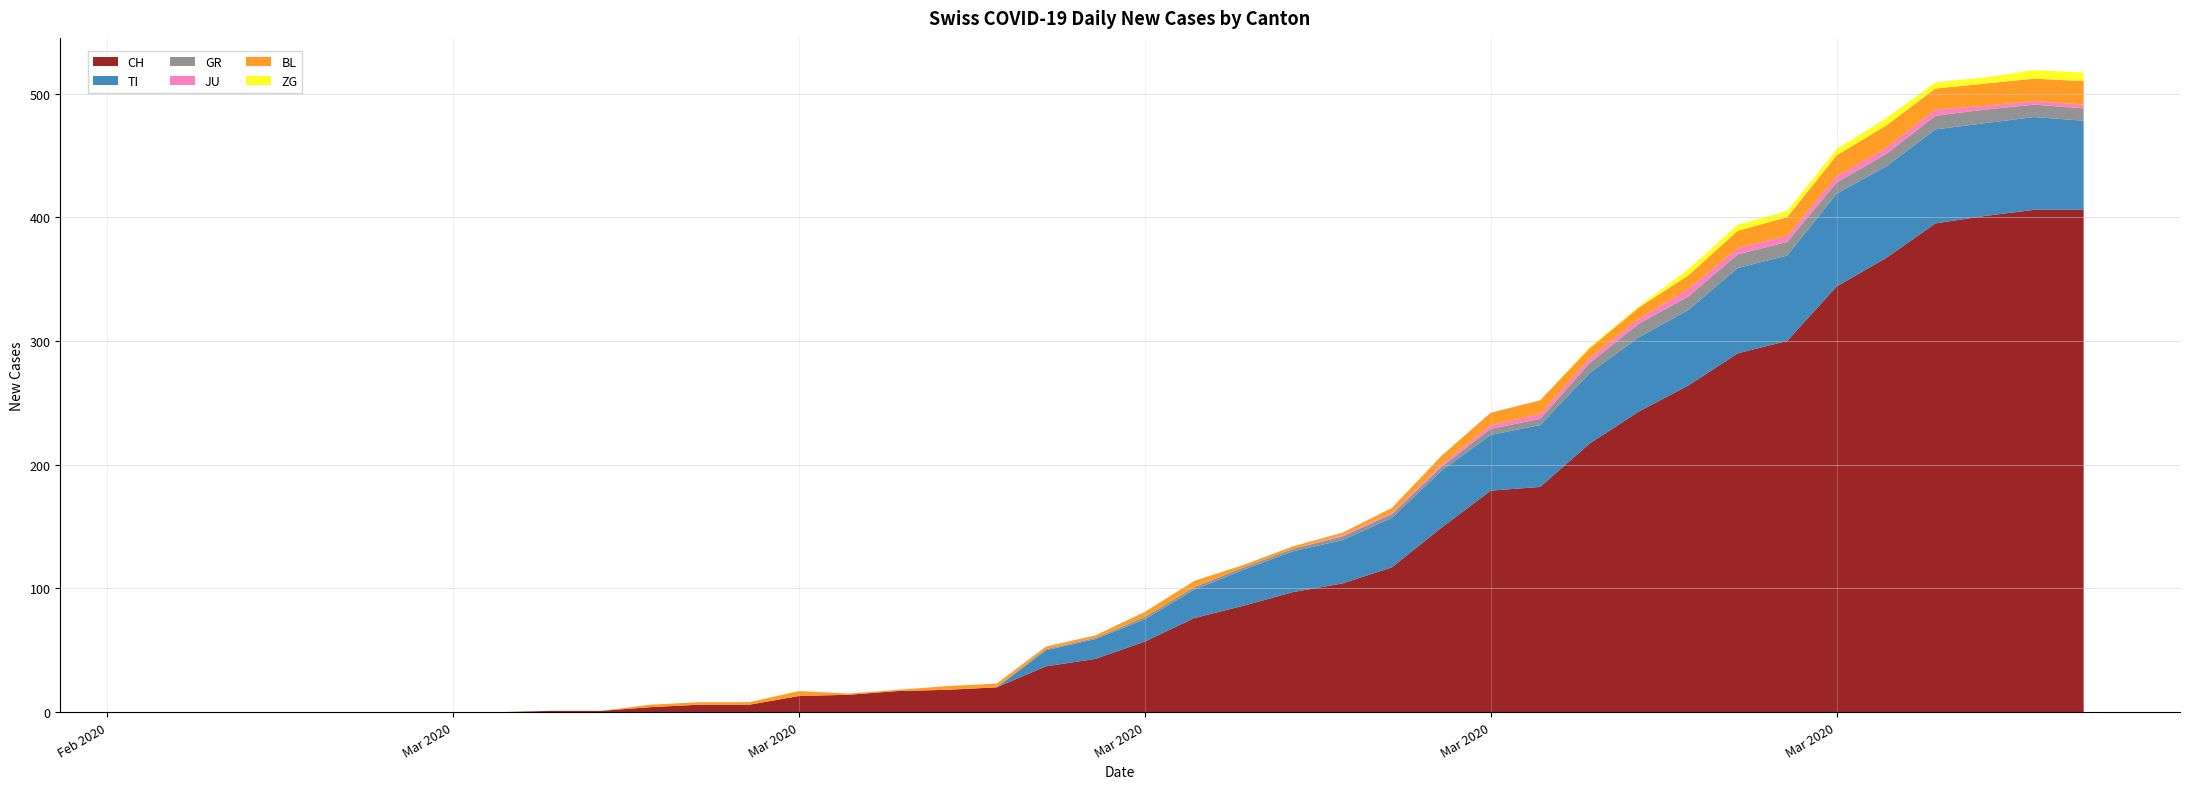

Reading left to right, transcribe all the data shown in this chart.

CH: 2020-02-25=0	2020-02-26=0	2020-02-27=0	2020-02-28=0	2020-02-29=0	2020-03-01=0	2020-03-02=0	2020-03-03=0	2020-03-04=1	2020-03-05=1	2020-03-06=4	2020-03-07=6	2020-03-08=6	2020-03-09=13	2020-03-10=14	2020-03-11=17	2020-03-12=18	2020-03-13=20	2020-03-14=37	2020-03-15=43	2020-03-16=57	2020-03-17=76	2020-03-18=86	2020-03-19=97	2020-03-20=104	2020-03-21=117	2020-03-22=149	2020-03-23=179	2020-03-24=182	2020-03-25=217	2020-03-26=243	2020-03-27=264	2020-03-28=290	2020-03-29=300	2020-03-30=344	2020-03-31=367	2020-04-01=395	2020-04-02=401	2020-04-03=406	2020-04-04=406
TI: 2020-02-25=0	2020-02-26=0	2020-02-27=0	2020-02-28=0	2020-02-29=0	2020-03-01=0	2020-03-02=0	2020-03-03=0	2020-03-04=0	2020-03-05=0	2020-03-06=0	2020-03-07=0	2020-03-08=0	2020-03-09=0	2020-03-10=0	2020-03-11=0	2020-03-12=0	2020-03-13=0	2020-03-14=13	2020-03-15=16	2020-03-16=18	2020-03-17=23	2020-03-18=29	2020-03-19=33	2020-03-20=35	2020-03-21=40	2020-03-22=46	2020-03-23=45	2020-03-24=50	2020-03-25=57	2020-03-26=60	2020-03-27=61	2020-03-28=69	2020-03-29=69	2020-03-30=75	2020-03-31=74	2020-04-01=76	2020-04-02=75	2020-04-03=75	2020-04-04=72
GR: 2020-02-25=0	2020-02-26=0	2020-02-27=0	2020-02-28=0	2020-02-29=0	2020-03-01=0	2020-03-02=0	2020-03-03=0	2020-03-04=0	2020-03-05=0	2020-03-06=0	2020-03-07=0	2020-03-08=0	2020-03-09=0	2020-03-10=0	2020-03-11=0	2020-03-12=0	2020-03-13=0	2020-03-14=1	2020-03-15=1	2020-03-16=2	2020-03-17=2	2020-03-18=2	2020-03-19=2	2020-03-20=3	2020-03-21=3	2020-03-22=3	2020-03-23=5	2020-03-24=5	2020-03-25=8	2020-03-26=11	2020-03-27=11	2020-03-28=11	2020-03-29=11	2020-03-30=9	2020-03-31=10	2020-04-01=11	2020-04-02=11	2020-04-03=10	2020-04-04=10
JU: 2020-02-25=0	2020-02-26=0	2020-02-27=0	2020-02-28=0	2020-02-29=0	2020-03-01=0	2020-03-02=0	2020-03-03=0	2020-03-04=0	2020-03-05=0	2020-03-06=0	2020-03-07=0	2020-03-08=0	2020-03-09=0	2020-03-10=0	2020-03-11=0	2020-03-12=0	2020-03-13=0	2020-03-14=0	2020-03-15=0	2020-03-16=0	2020-03-17=0	2020-03-18=0	2020-03-19=0	2020-03-20=1	2020-03-21=1	2020-03-22=2	2020-03-23=3	2020-03-24=4	2020-03-25=4	2020-03-26=4	2020-03-27=6	2020-03-28=5	2020-03-29=5	2020-03-30=5	2020-03-31=5	2020-04-01=5	2020-04-02=3	2020-04-03=3	2020-04-04=3
BL: 2020-02-25=0	2020-02-26=0	2020-02-27=0	2020-02-28=0	2020-02-29=0	2020-03-01=0	2020-03-02=0	2020-03-03=0	2020-03-04=0	2020-03-05=0	2020-03-06=2	2020-03-07=2	2020-03-08=2	2020-03-09=4	2020-03-10=1	2020-03-11=1	2020-03-12=3	2020-03-13=3	2020-03-14=2	2020-03-15=2	2020-03-16=4	2020-03-17=5	2020-03-18=2	2020-03-19=2	2020-03-20=2	2020-03-21=4	2020-03-22=7	2020-03-23=10	2020-03-24=11	2020-03-25=8	2020-03-26=9	2020-03-27=11	2020-03-28=14	2020-03-29=15	2020-03-30=17	2020-03-31=18	2020-04-01=17	2020-04-02=18	2020-04-03=18	2020-04-04=19
ZG: 2020-02-25=0	2020-02-26=0	2020-02-27=0	2020-02-28=0	2020-02-29=0	2020-03-01=0	2020-03-02=0	2020-03-03=0	2020-03-04=0	2020-03-05=0	2020-03-06=0	2020-03-07=0	2020-03-08=0	2020-03-09=0	2020-03-10=0	2020-03-11=0	2020-03-12=0	2020-03-13=0	2020-03-14=0	2020-03-15=0	2020-03-16=0	2020-03-17=0	2020-03-18=0	2020-03-19=0	2020-03-20=0	2020-03-21=0	2020-03-22=0	2020-03-23=0	2020-03-24=0	2020-03-25=1	2020-03-26=1	2020-03-27=5	2020-03-28=5	2020-03-29=5	2020-03-30=5	2020-03-31=6	2020-04-01=5	2020-04-02=5	2020-04-03=7	2020-04-04=7